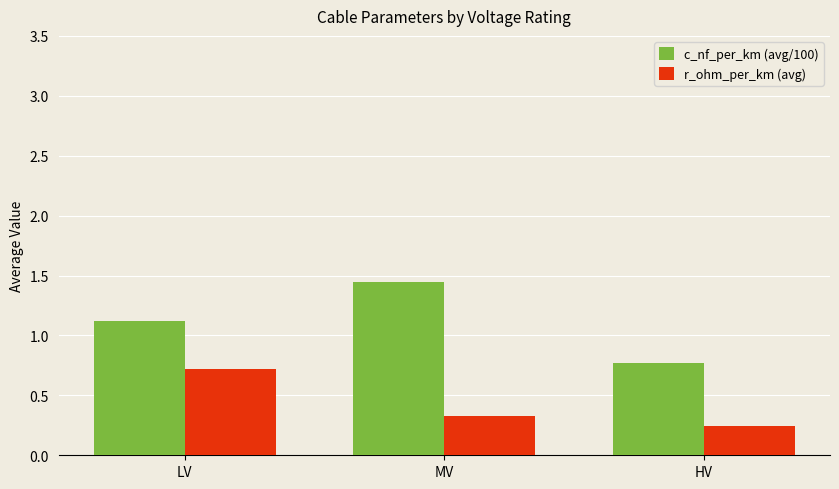

What is the spread (max minus min) of values at MV?

1.1